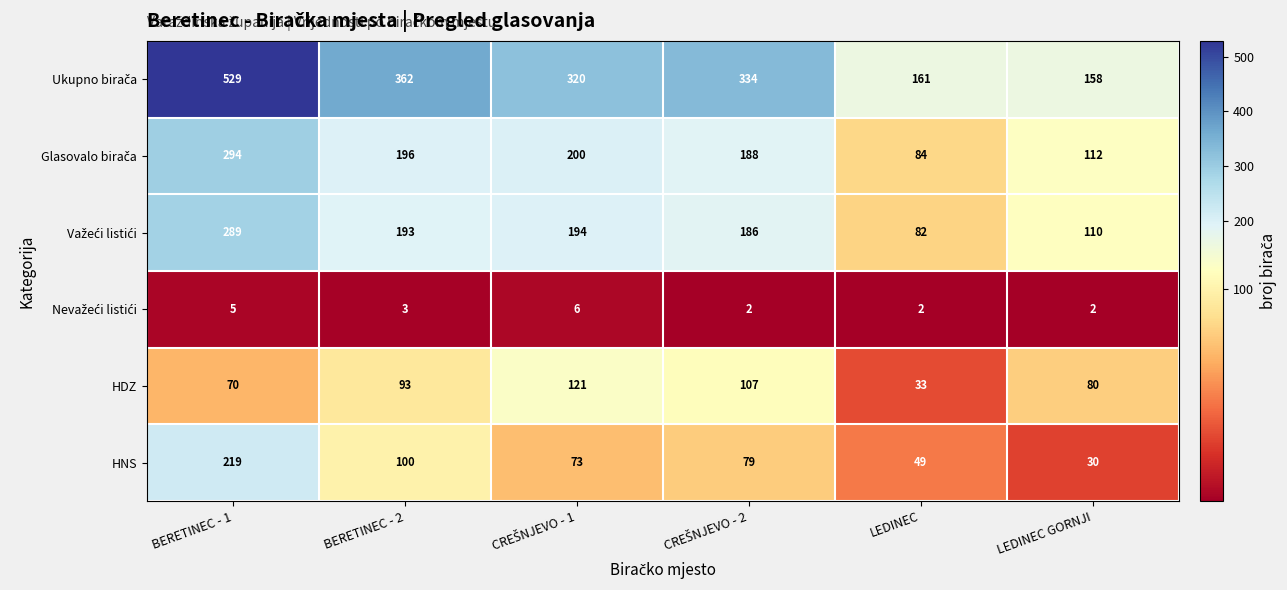

How many HNS values are between 49 and 100?

4